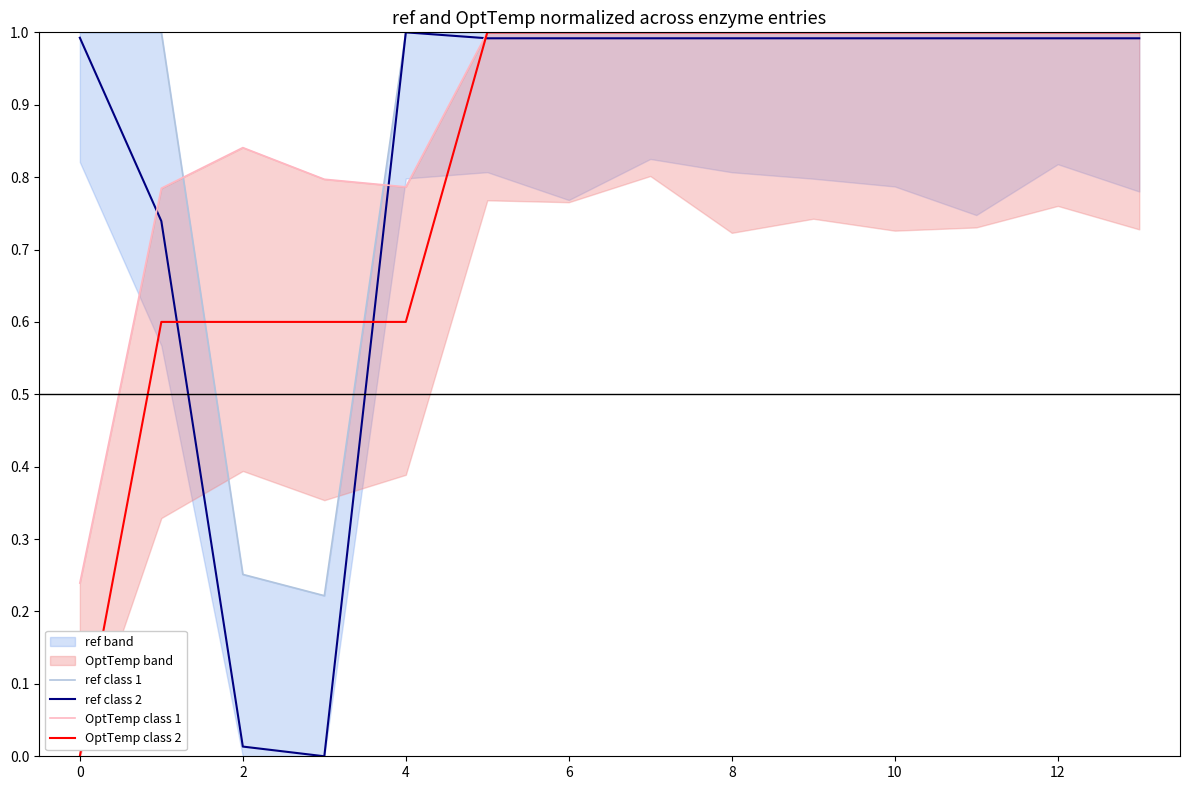

Is it true that ref class 2 equals 0.5 at 8?

False